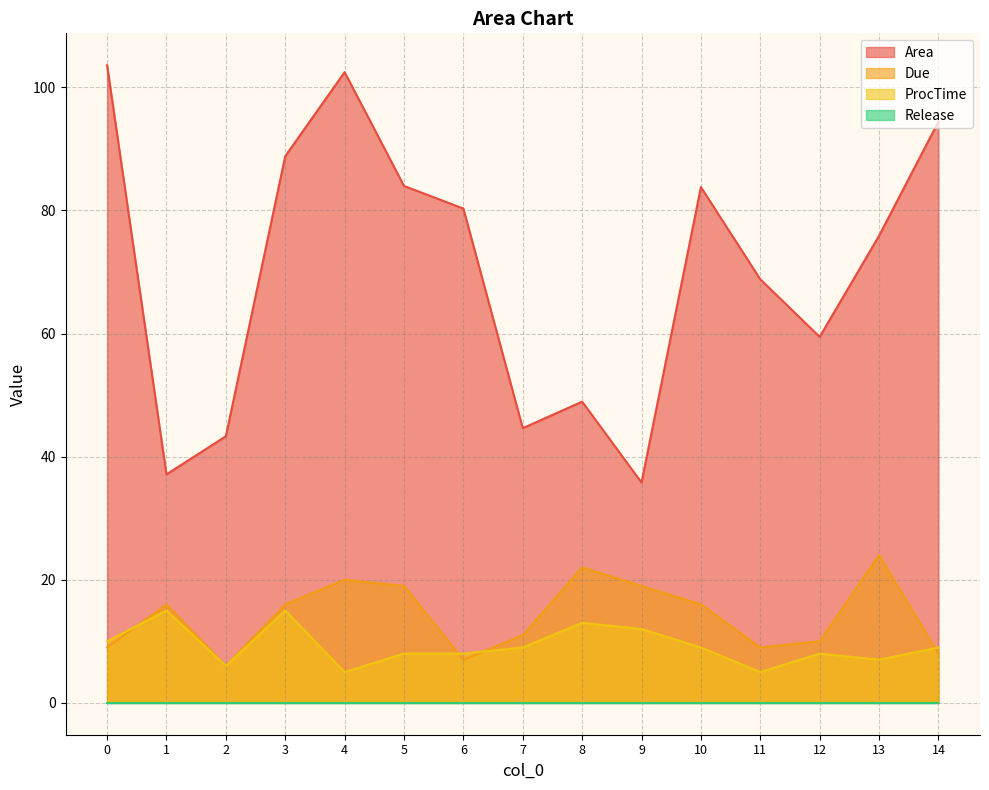

True or false: Due and Area intersect in this chart.

False